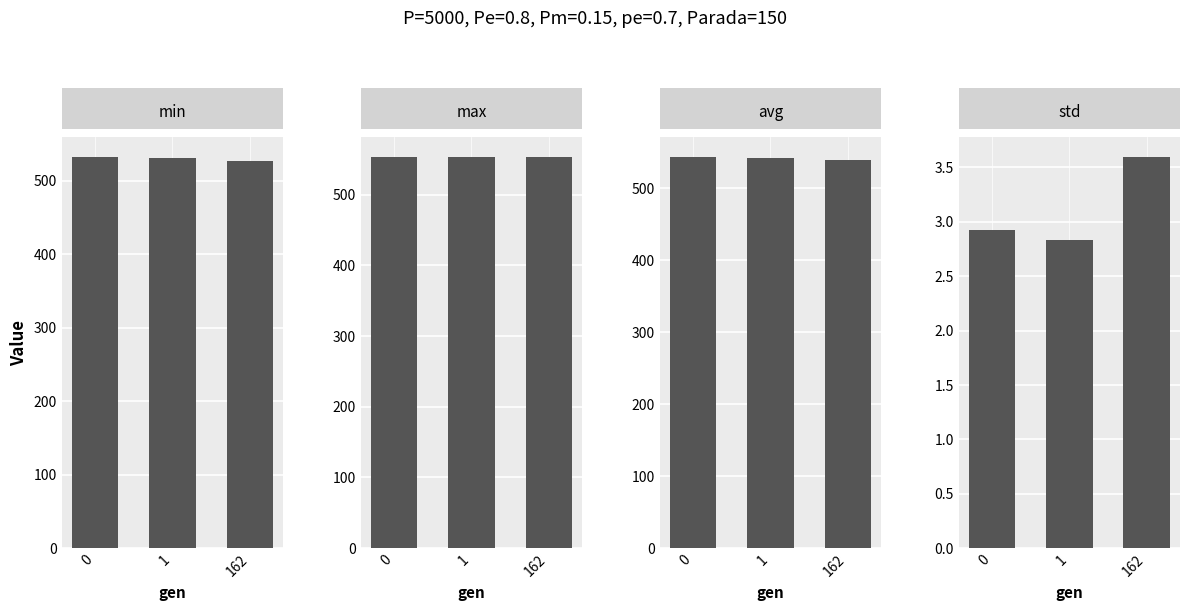

What is the difference between the highest and lowest values at 0?

549.7